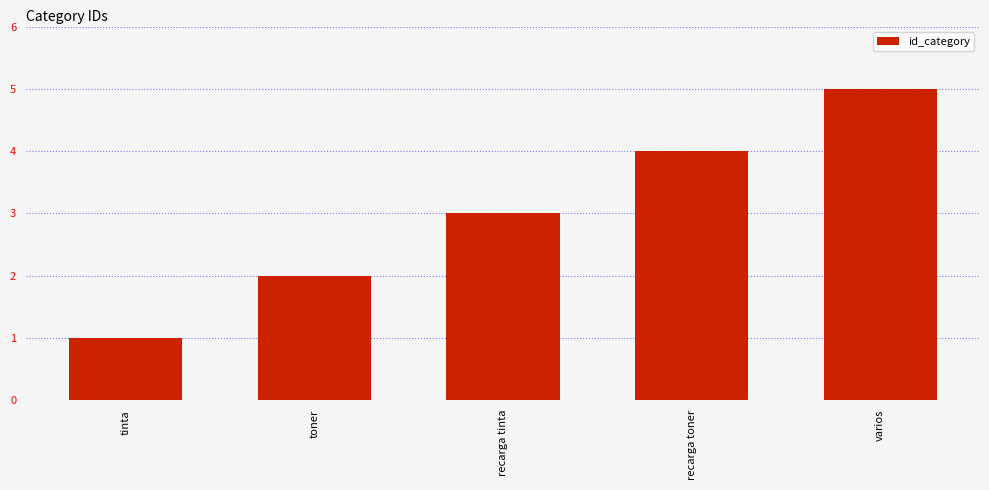

Which category has the highest value across all series?

varios